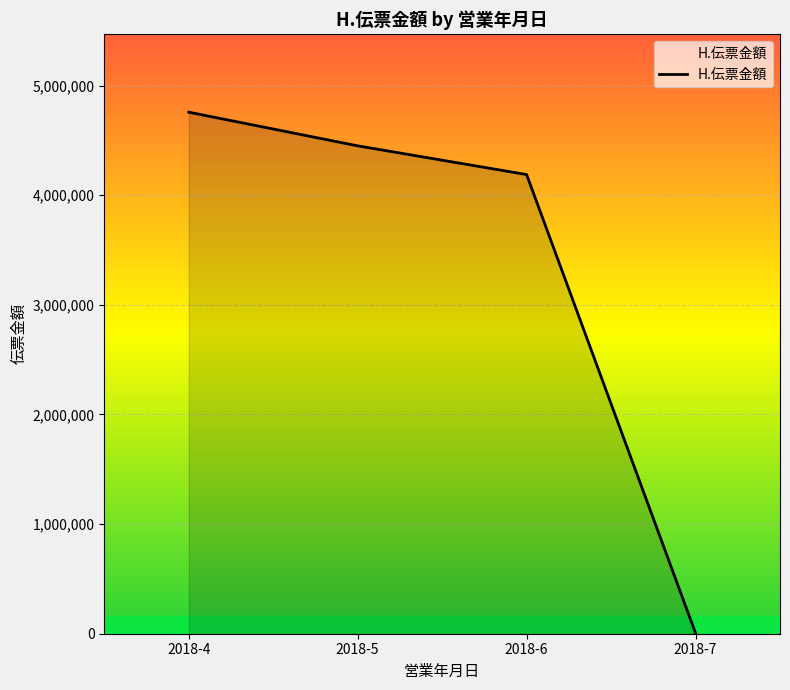

What is the change in value from 2018-4 to 2018-6?

-568981